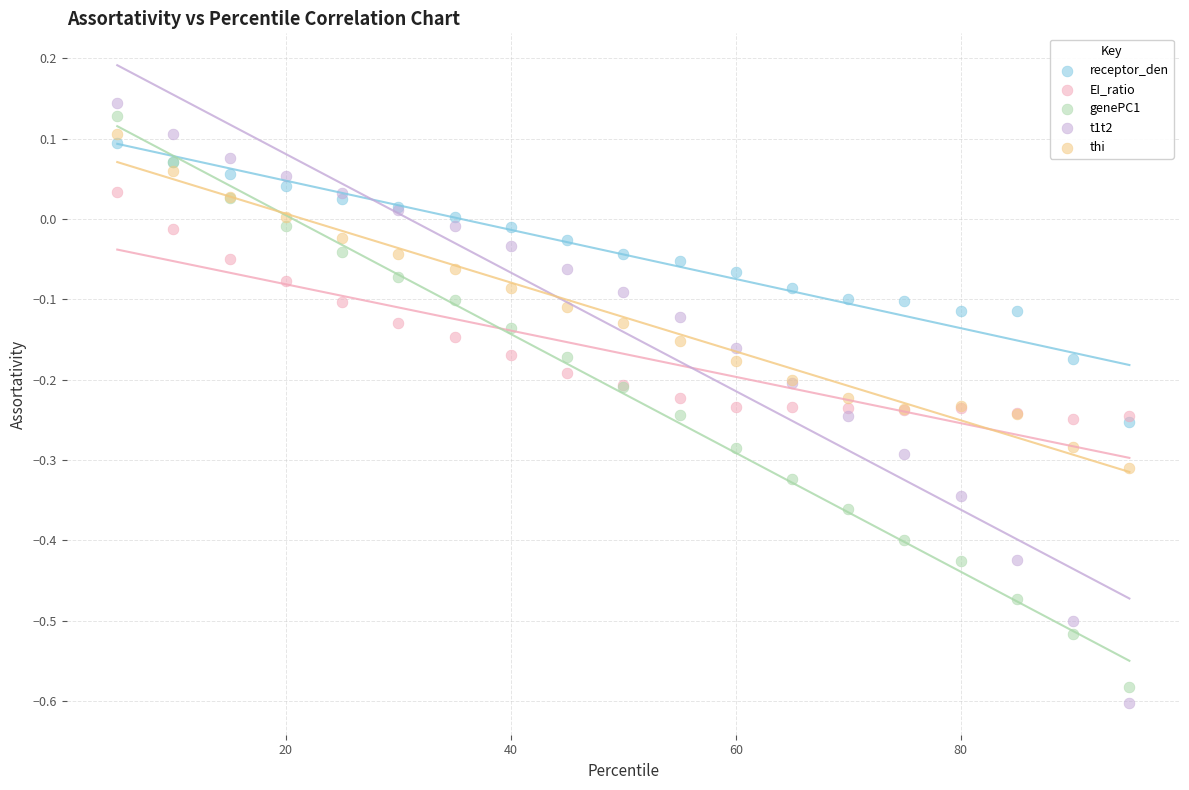

Which series contains the highest Y value?

t1t2